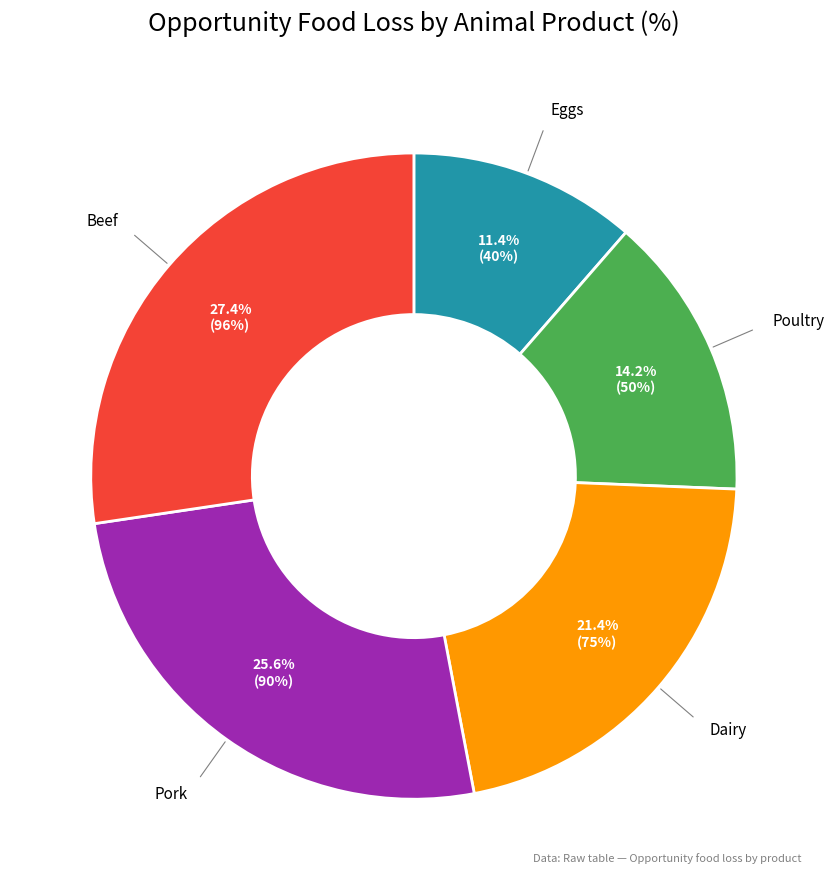

Does any single category account for the majority?

No